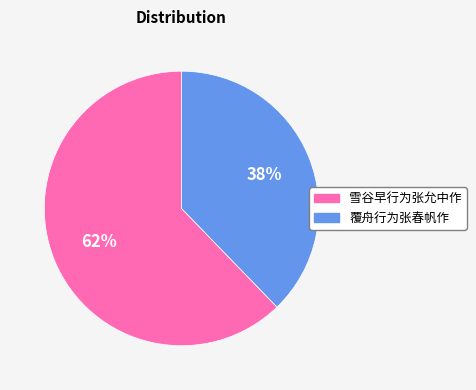

Rank the categories by value from lowest to highest.

覆舟行为张春帆作, 雪谷早行为张允中作